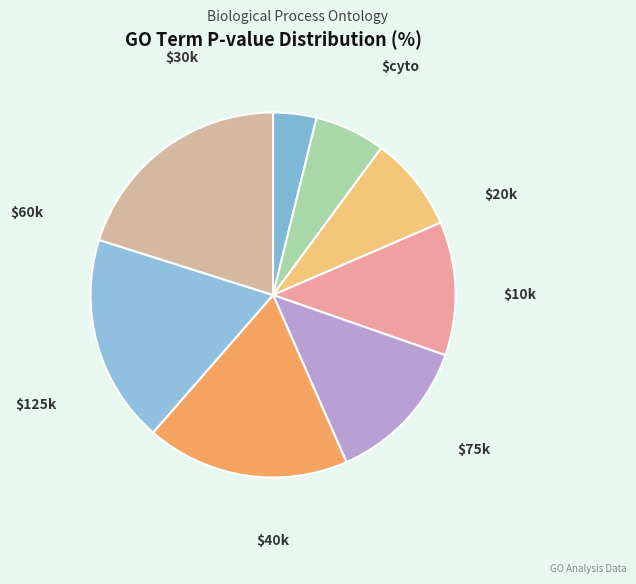

Count the number of slices in the pie.

8